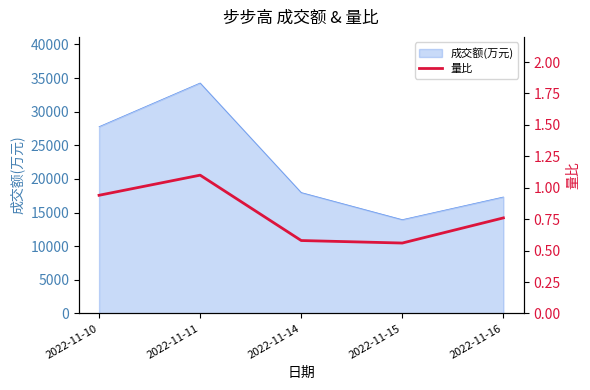

Where is the data nearest to the value 0?

2022-11-15